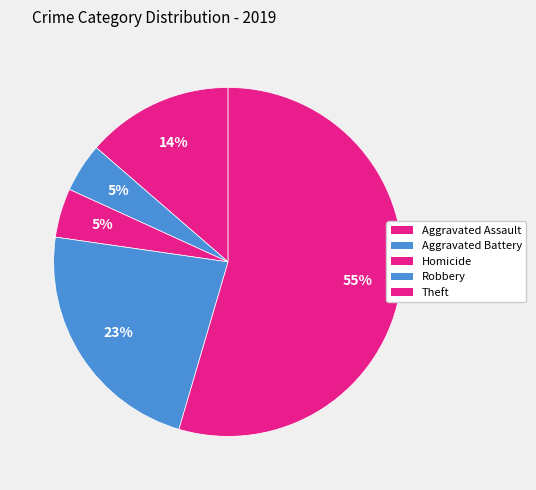

Count the number of slices in the pie.

5